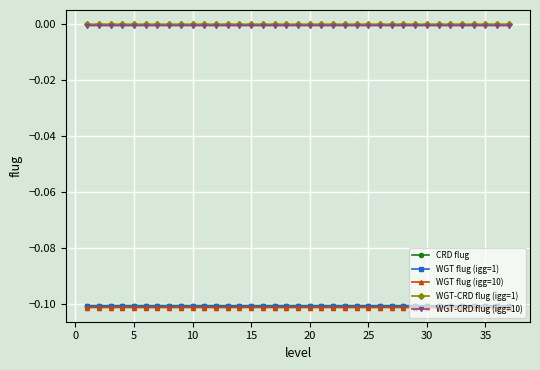

How many categories are shown in the chart?

37